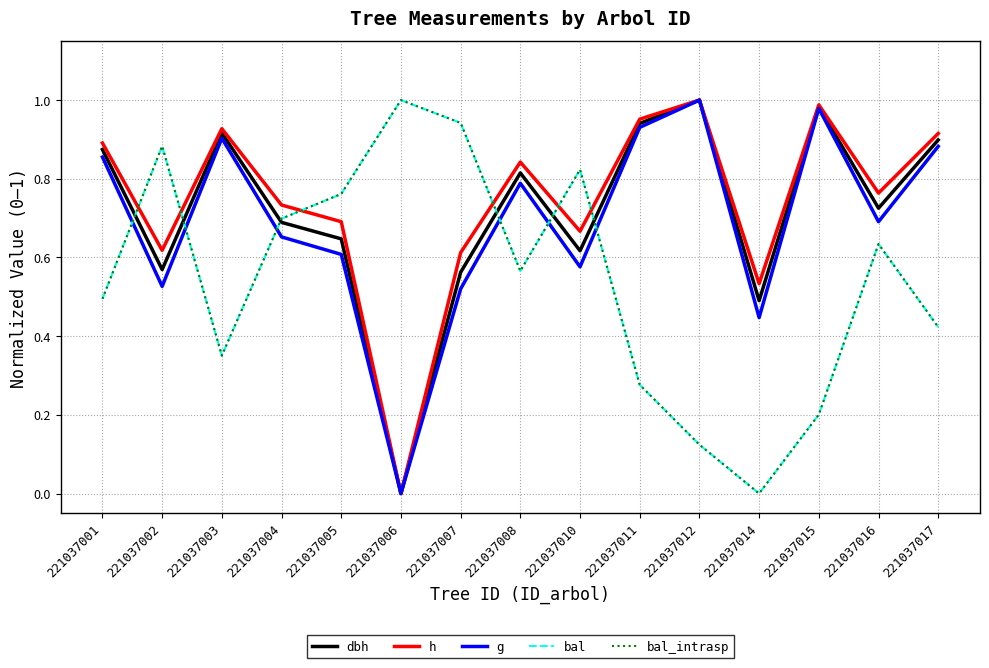

True or false: g has more than 0 interior local peaks.

True